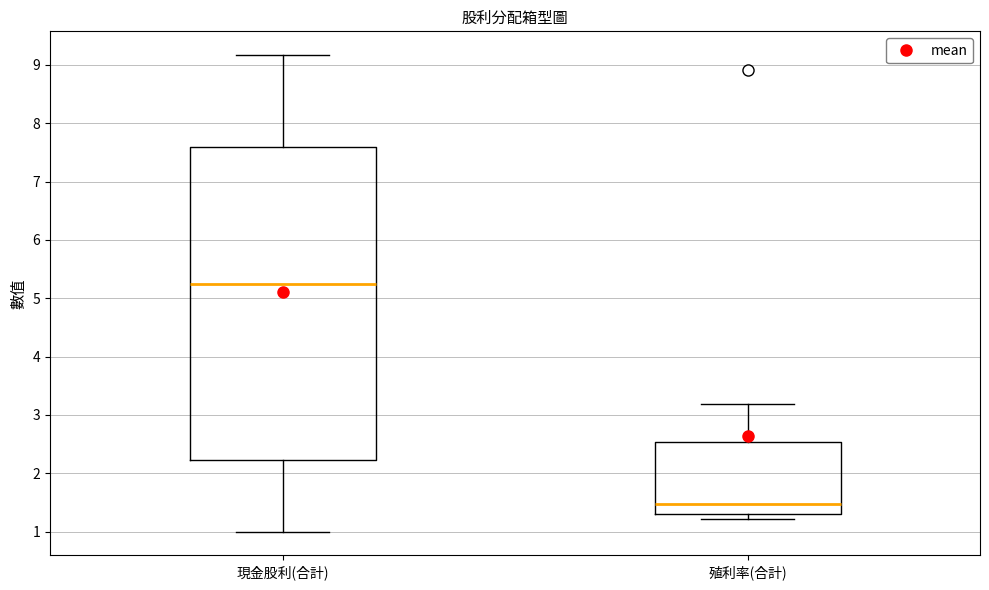

Reading left to right, transcribe this box plot: for each box, give where its median line is, the range the box spans, and where its two whiskers end, as read against the y-axis. The values are not printed on the chart, so give them approximately, as read against the axis.

現金股利(合計): median 5.2, box 2.2 to 7.6, whiskers 1.0 to 9.2
殖利率(合計): median 1.5, box 1.3 to 2.5, whiskers 1.2 to 3.2